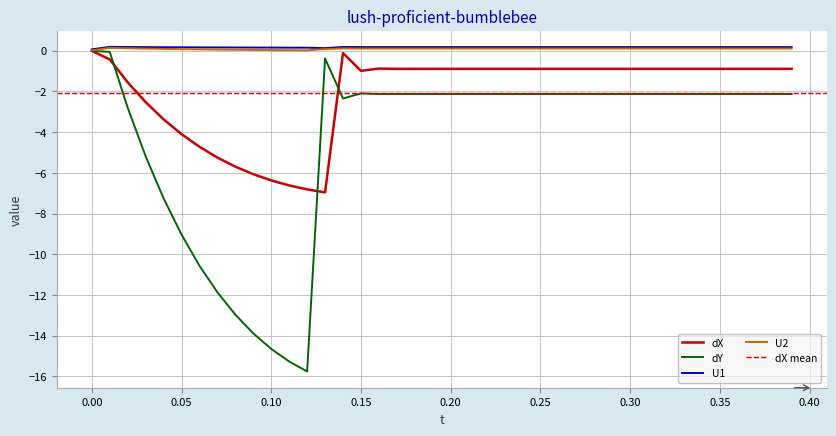

What is the minimum value for dX?

-7.0